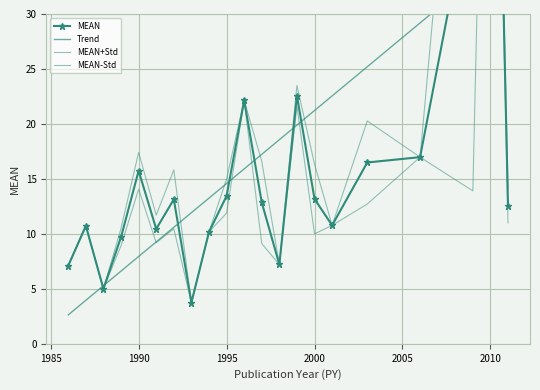

How many lines are shown in the chart?

4